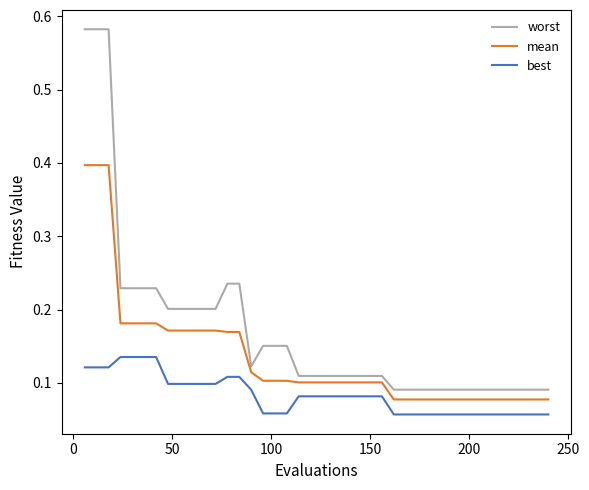

Rank the series by their average value, from highest to lowest.

worst, mean, best